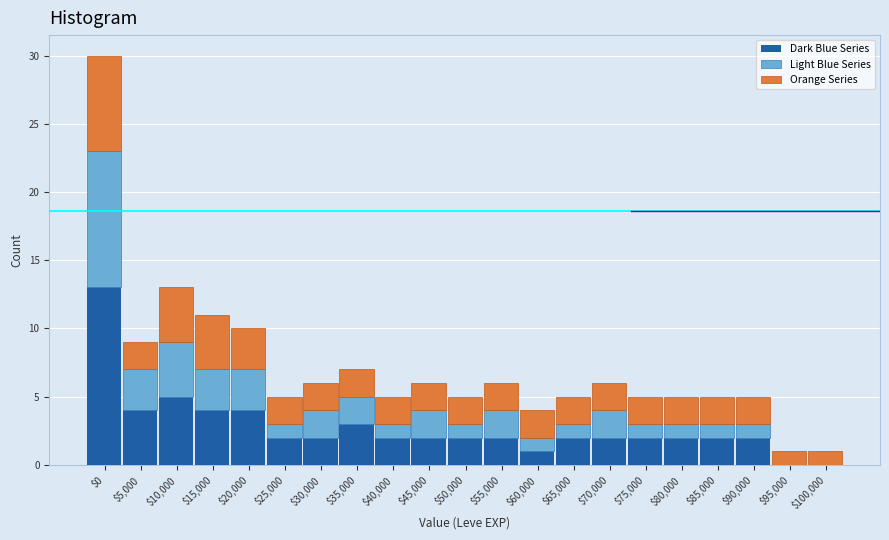

Is it true that Dark Blue Series equals 4 at $50,000?

False